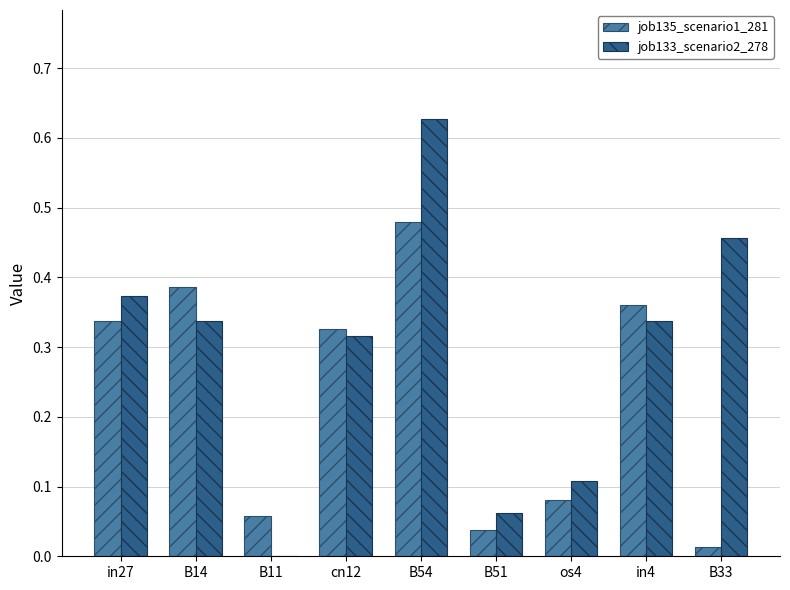

Which label corresponds to the largest value in the chart?

B54